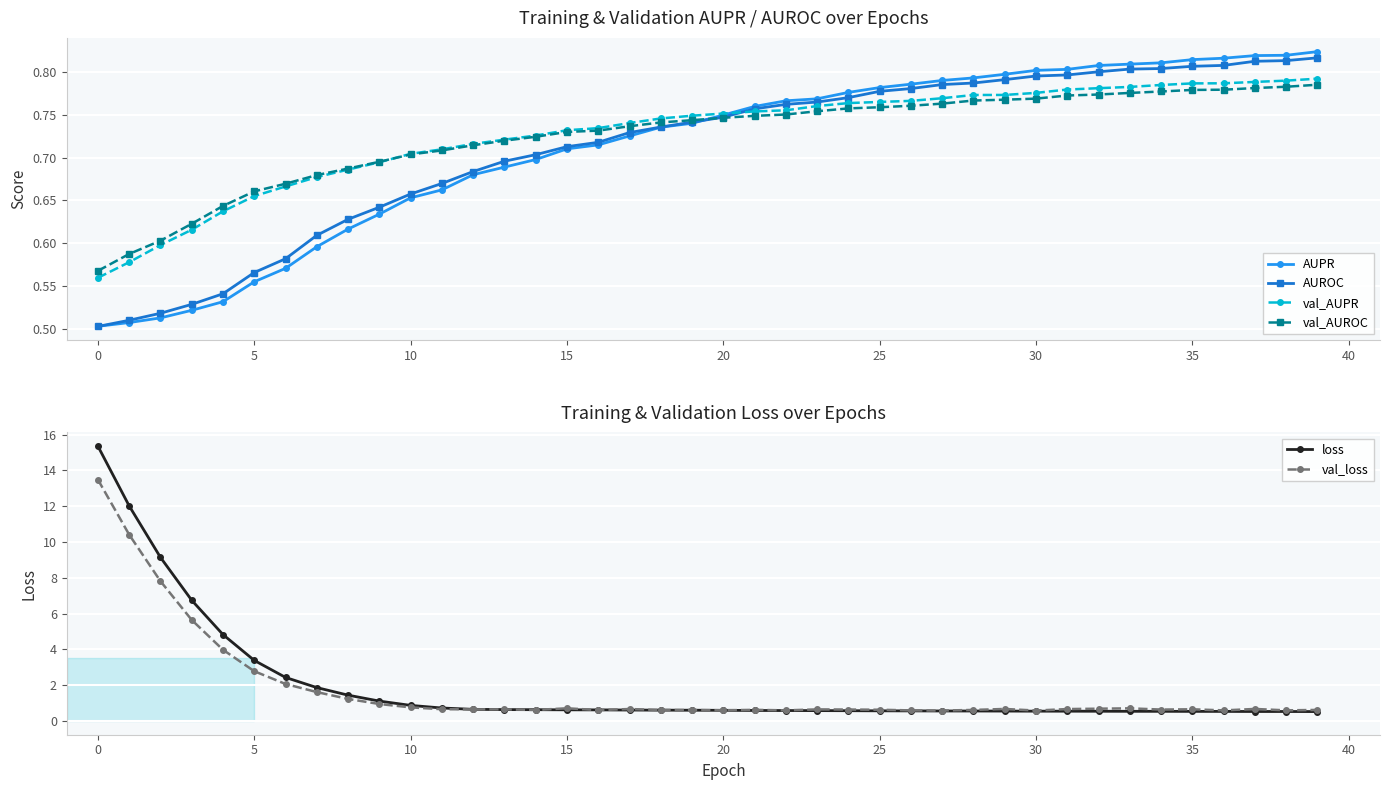

Between which two adjacent categories do loss and val_AUPR first intersect?

11 and 12